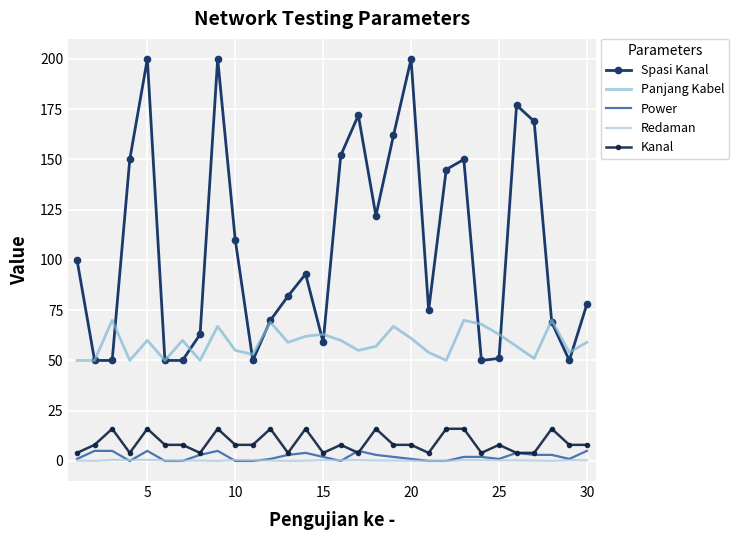

What is the maximum value for Kanal?

16.0